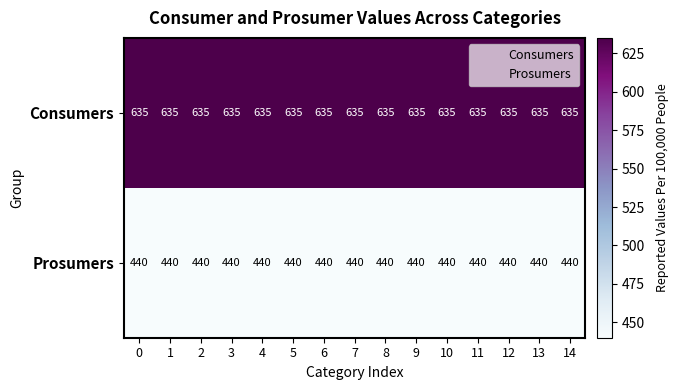

List the series in order of their overall mean, highest first.

Consumers, Prosumers